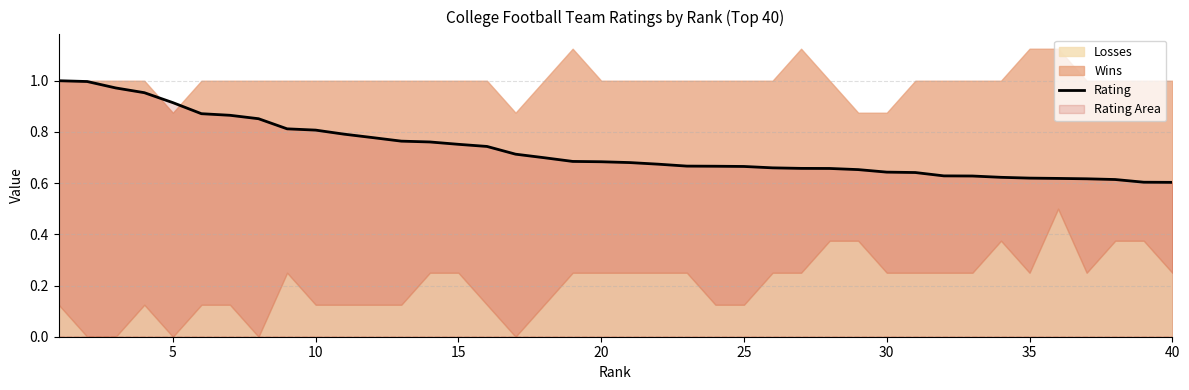

What is the sum of the values at 0 and 16?

1.7